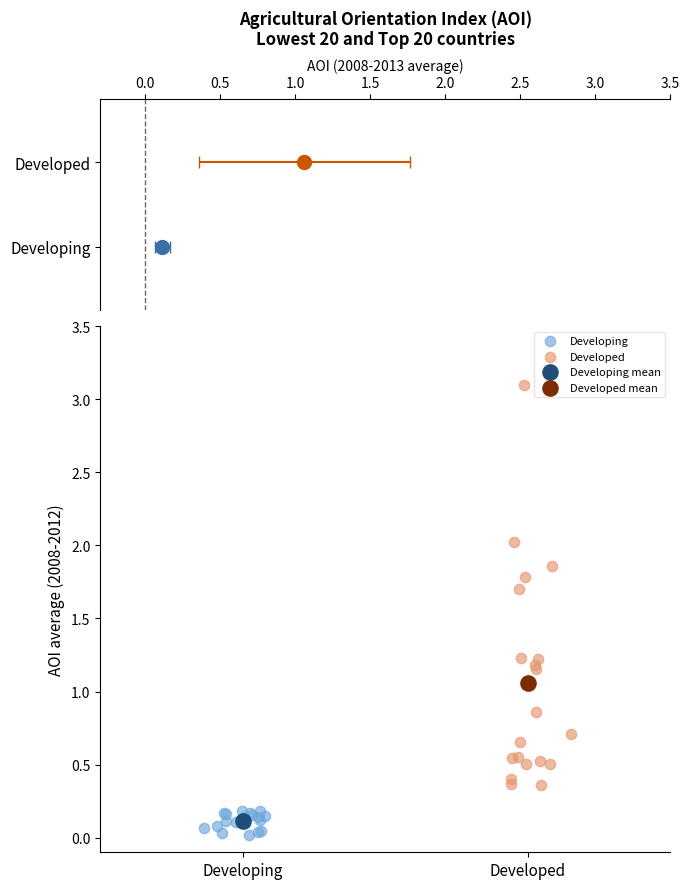

What are all the series names shown in the legend?

Developing, Developed, Developing mean, Developed mean